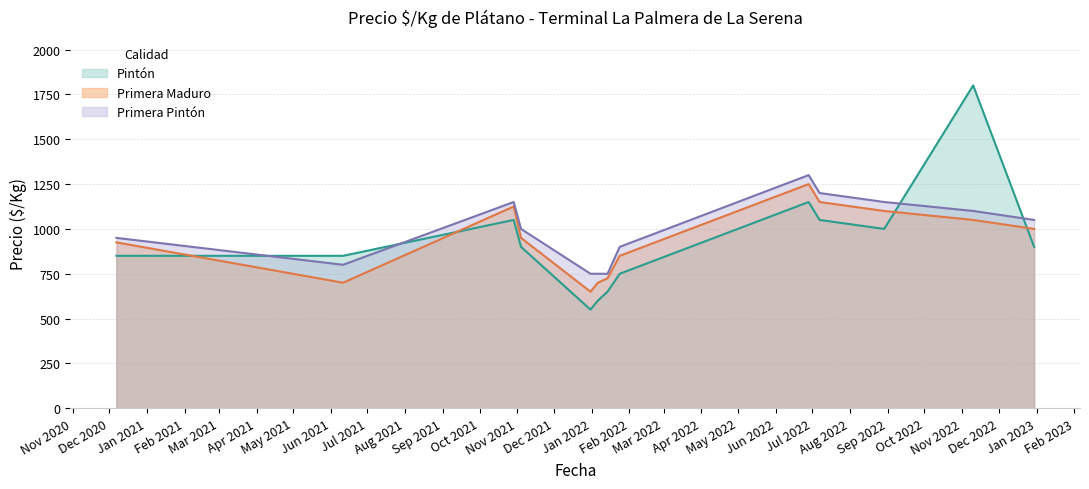

How many lines are shown in the chart?

3